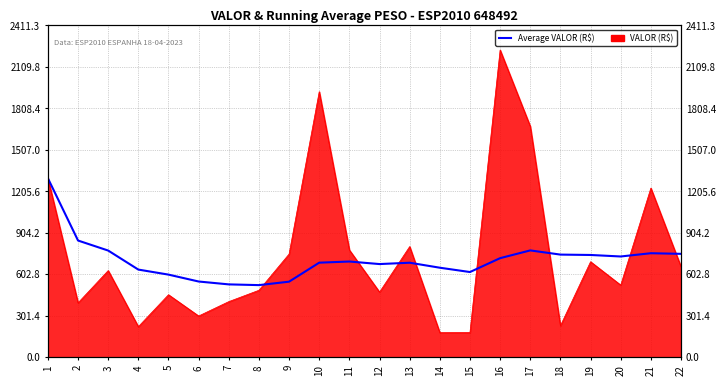

How many lines are shown in the chart?

1